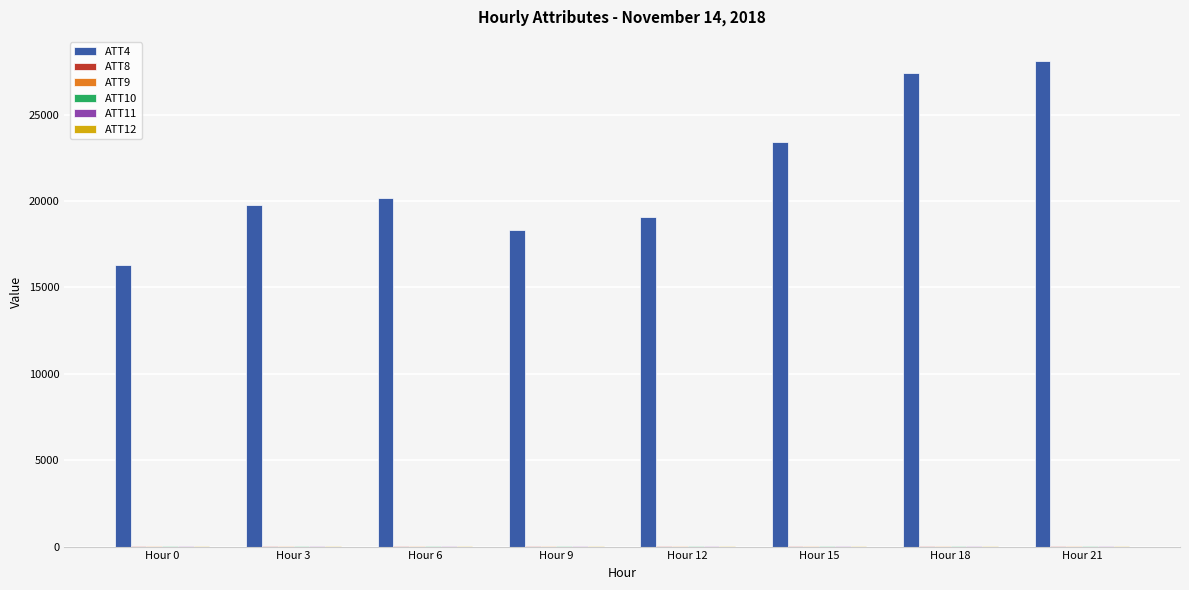

Which series has the largest total across all categories?

ATT4